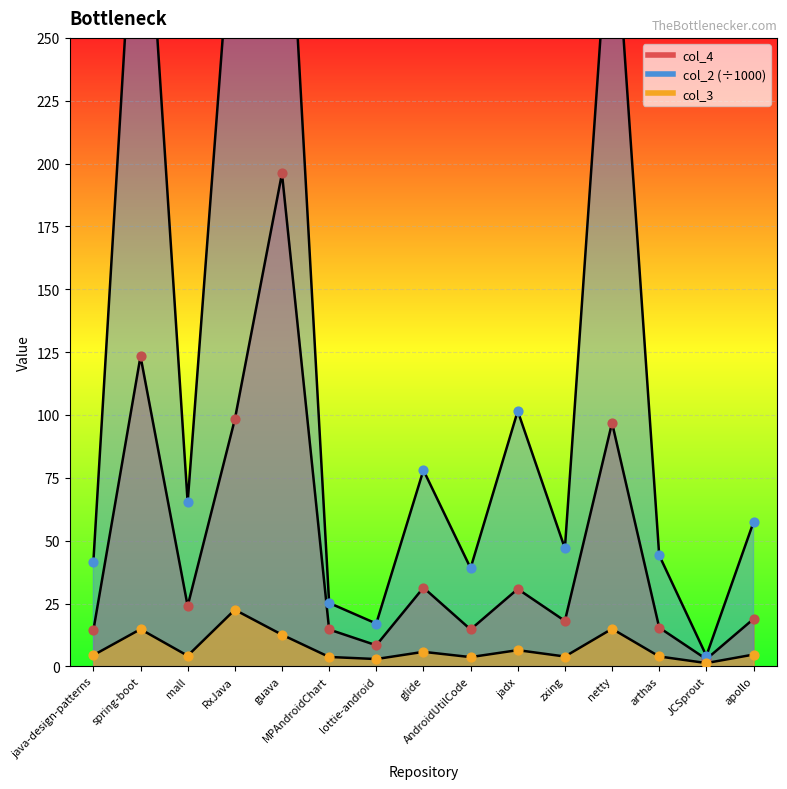

Is the value of col_2 at RxJava greater than the value of col_3 at java-design-patterns?

Yes